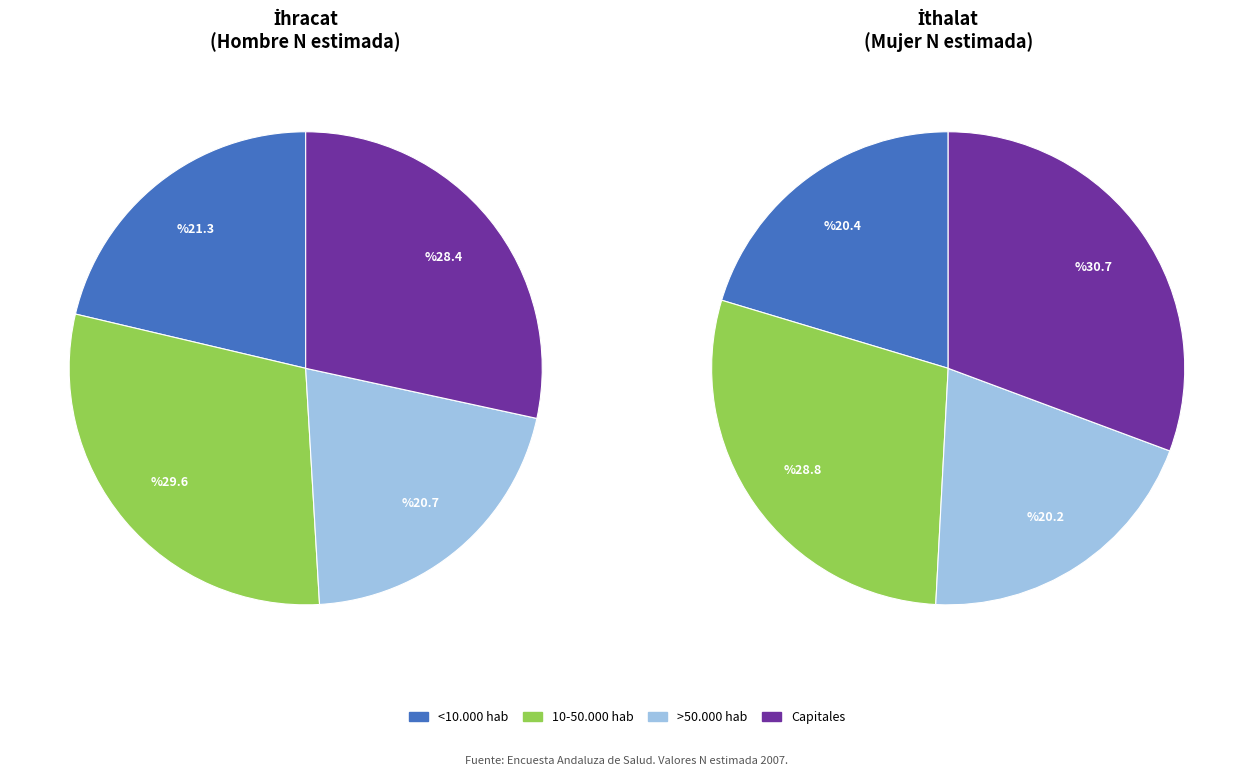

How many segments does this pie chart have?

4